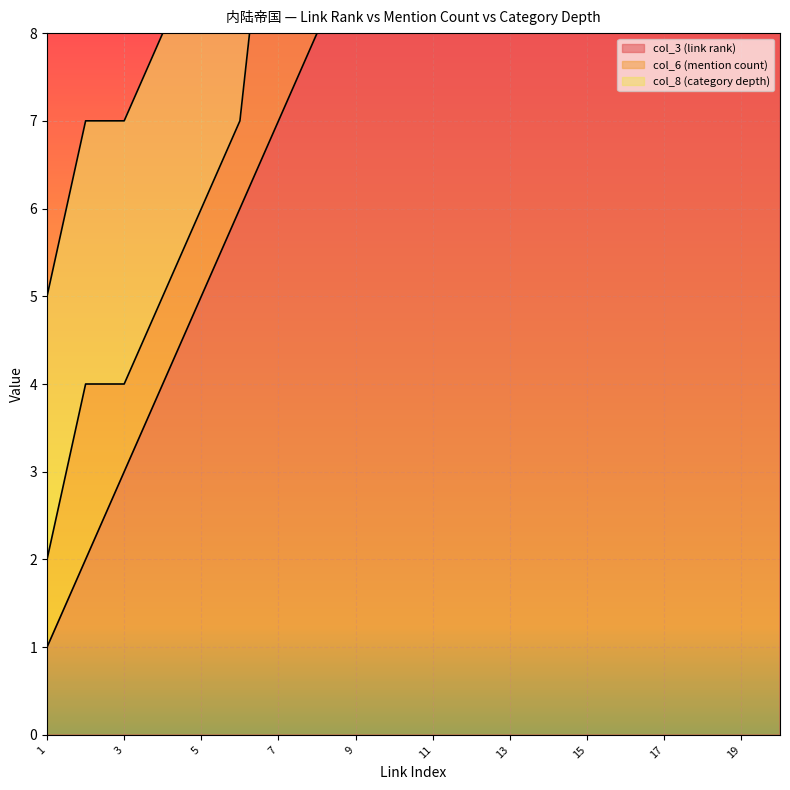

True or false: col_3 (link rank) and col_8 (category depth) cross at least once.

False